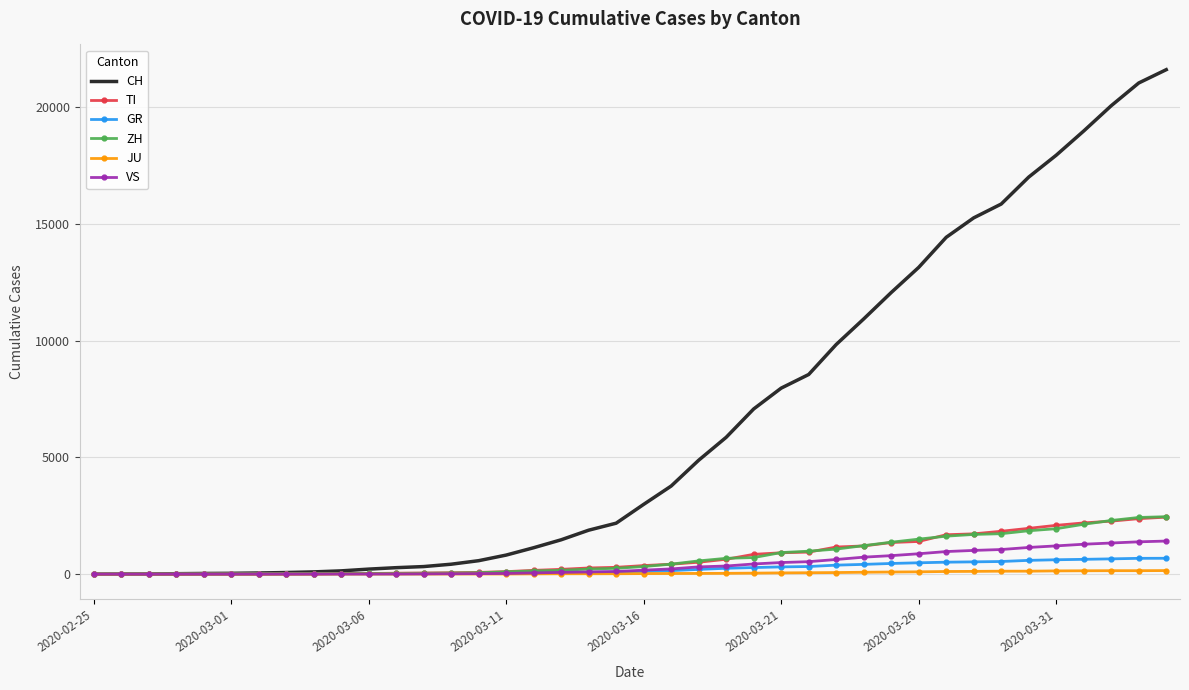

Which series has the largest total across all categories?

CH